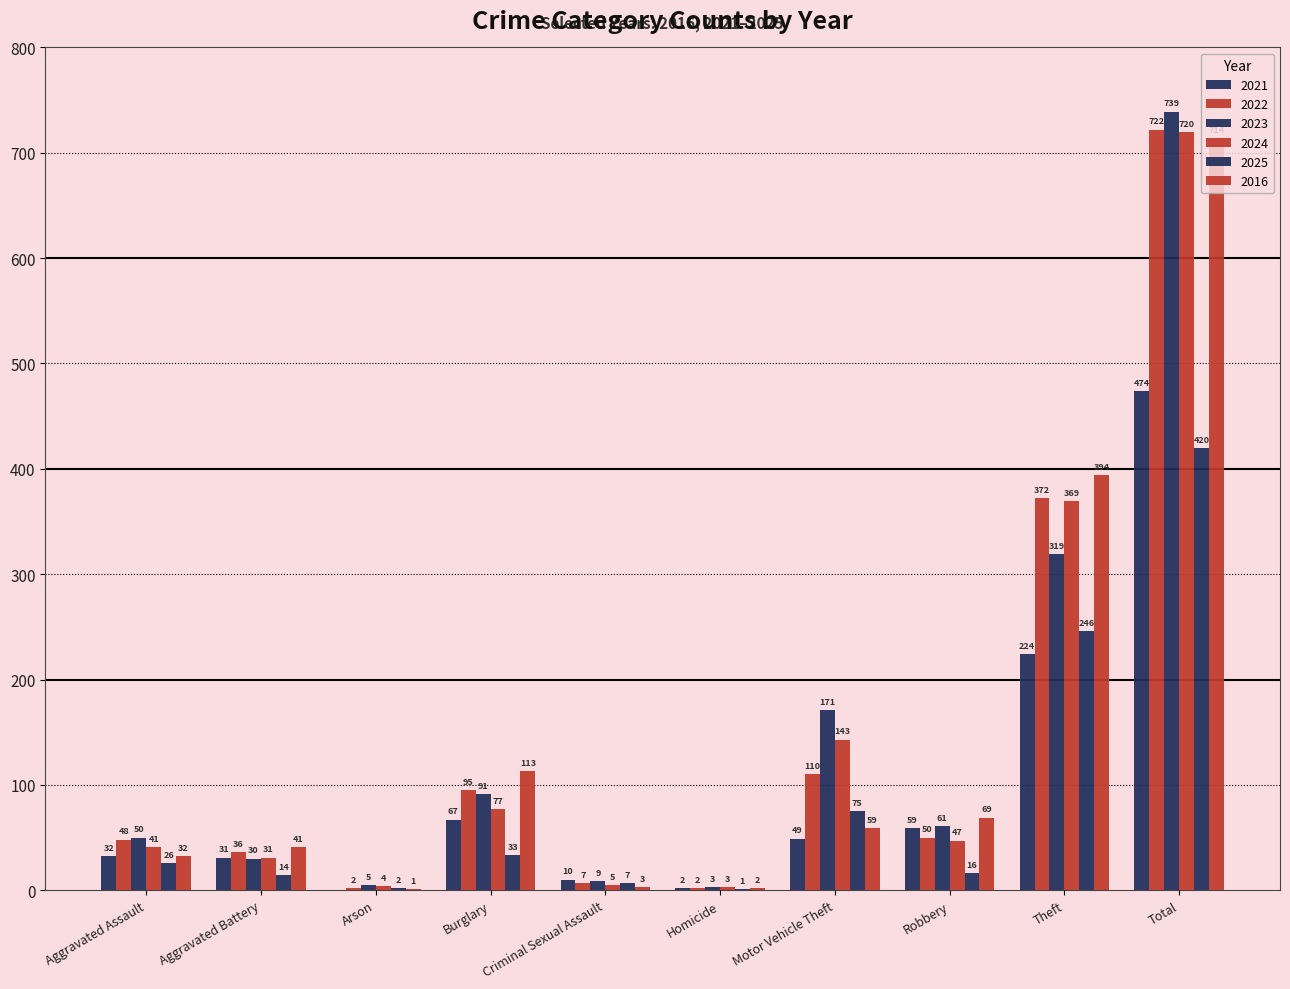

Count the number of categories in the chart.

10